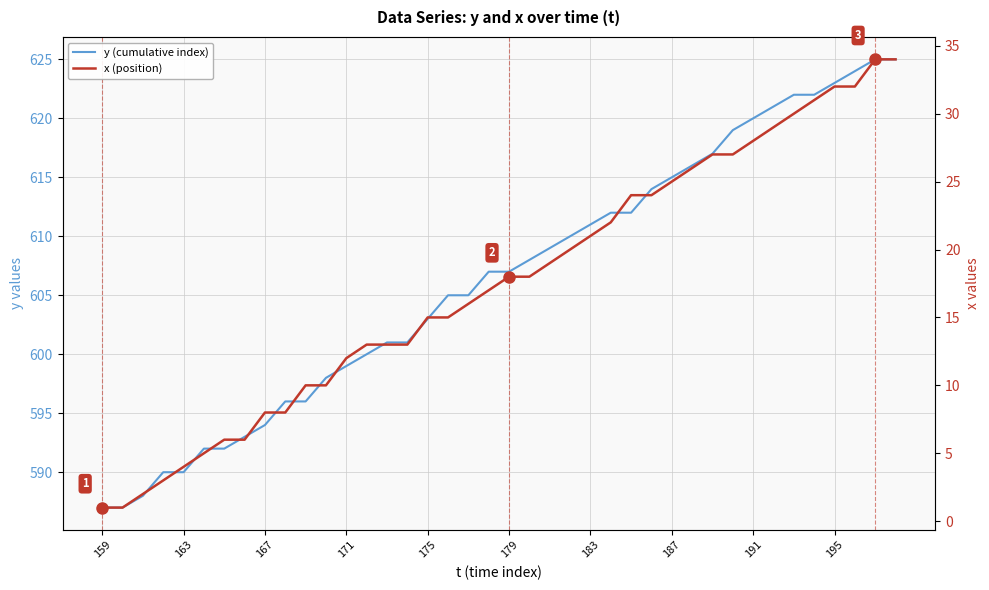

What is the difference between the x (position) values at 179 and 195?

14